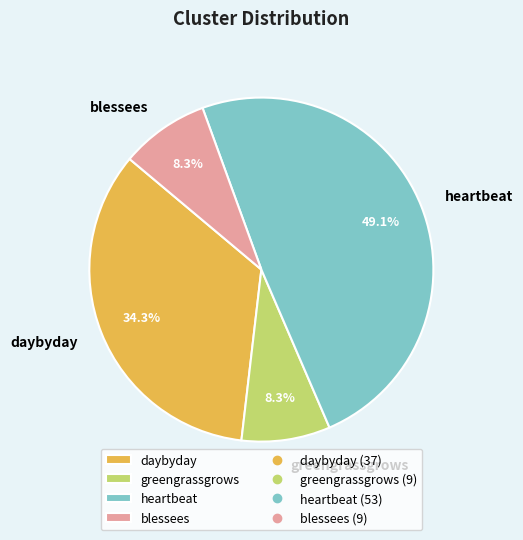

The greengrassgrows slice represents 18% of the pie. True or false?

False